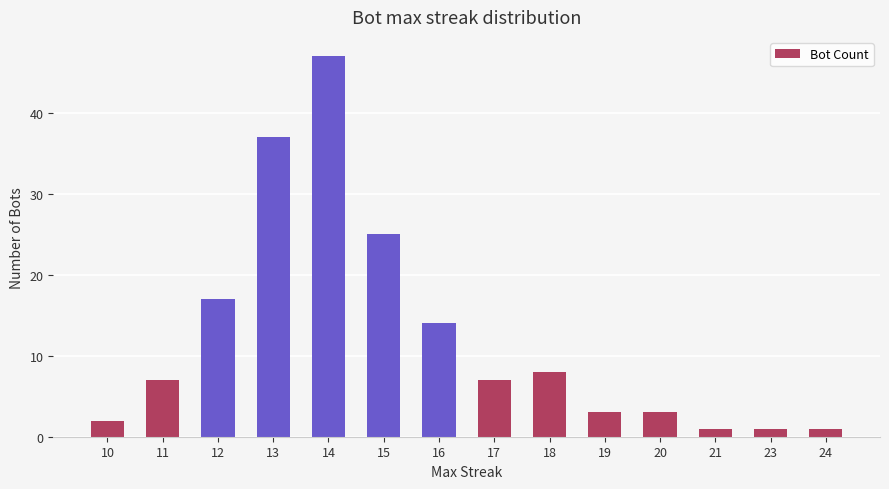

How many distinct data groups are displayed?

1